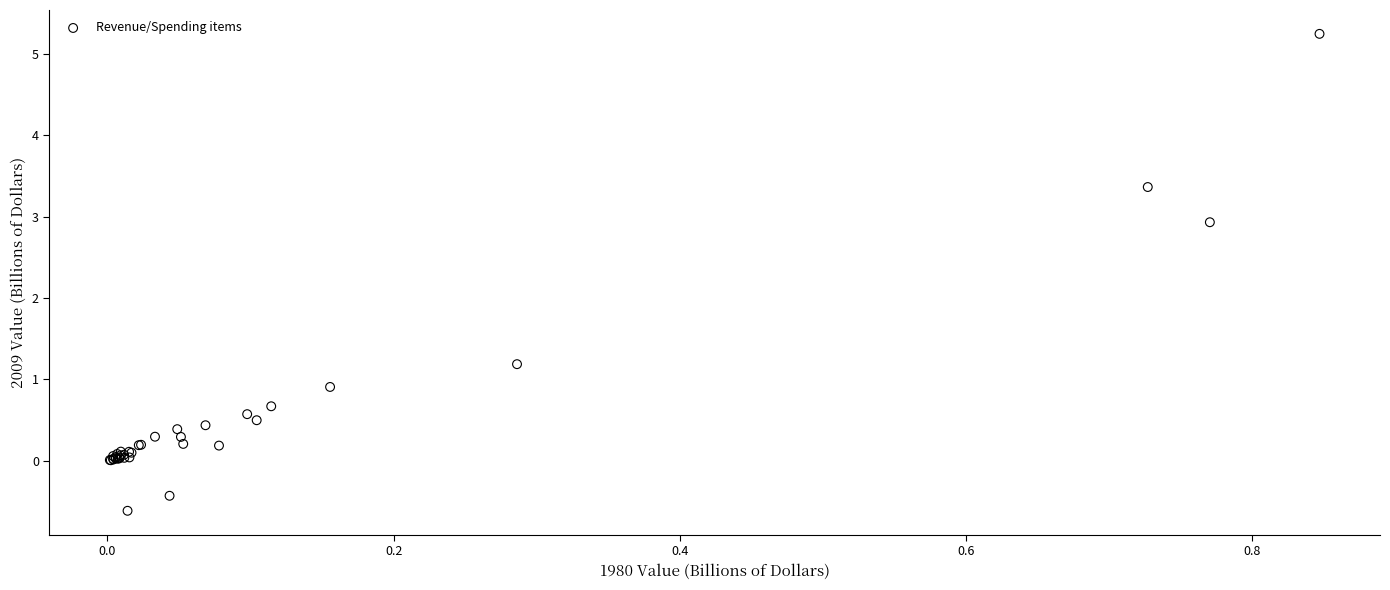

What Y value in the scatter plot is closest to 2?

1.2